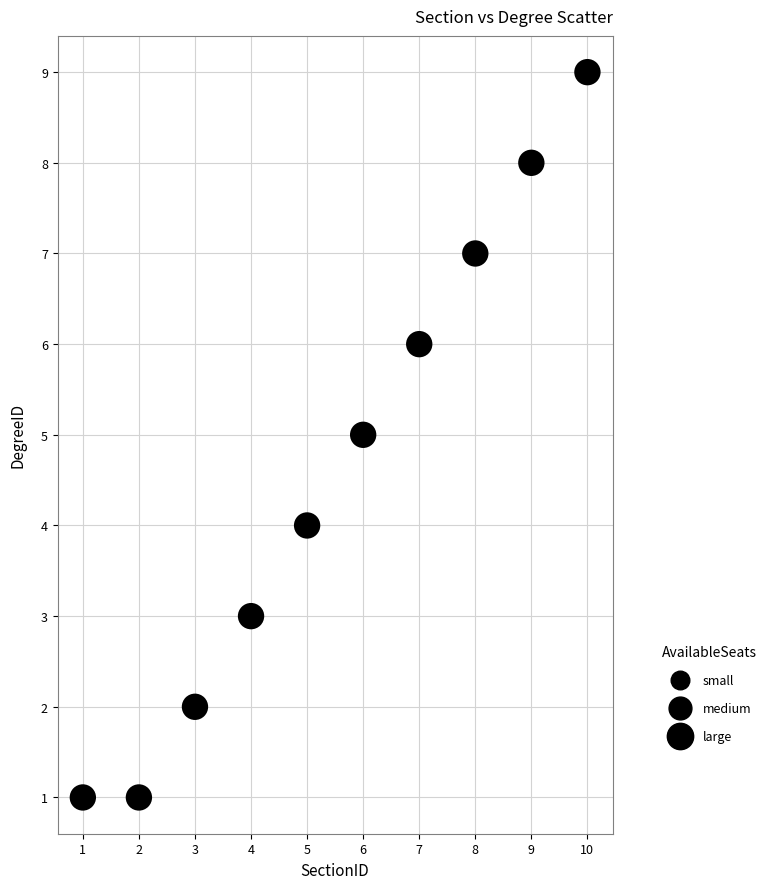

What is the average X value?

6